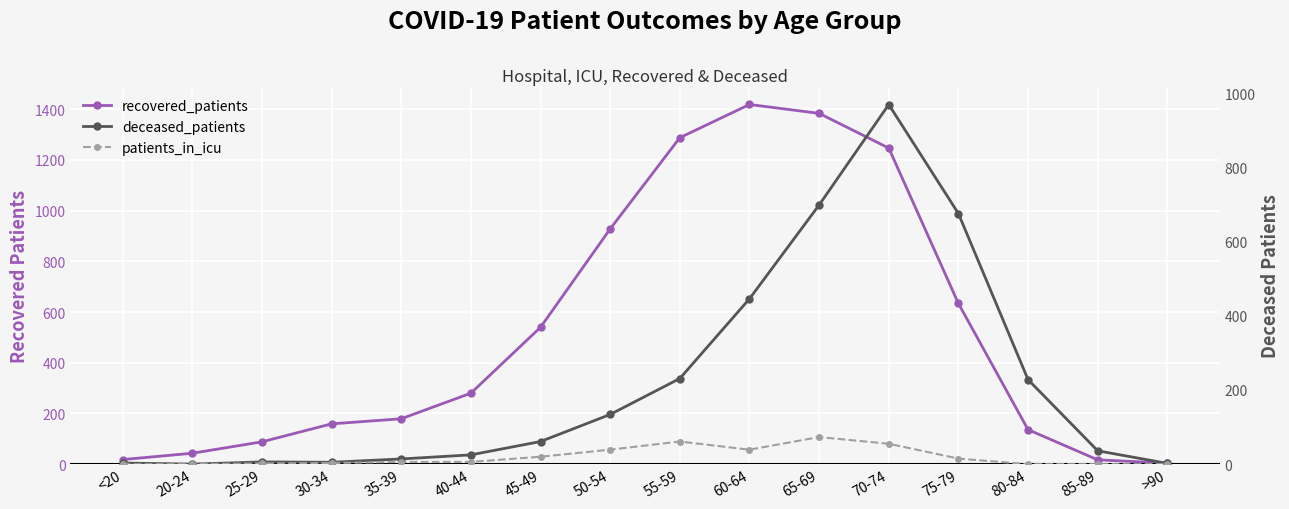

Is the value of deceased_patients at 55-59 greater than the value of patients_in_icu at 55-59?

Yes